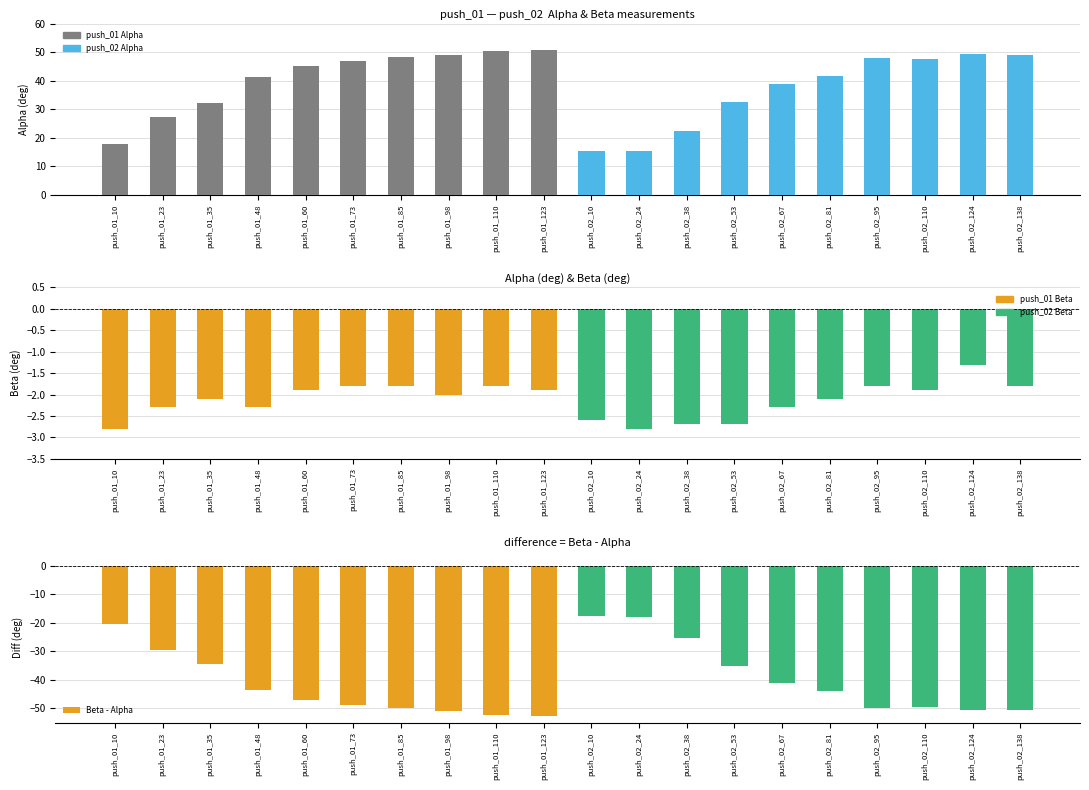

How many data points does each series have?

20